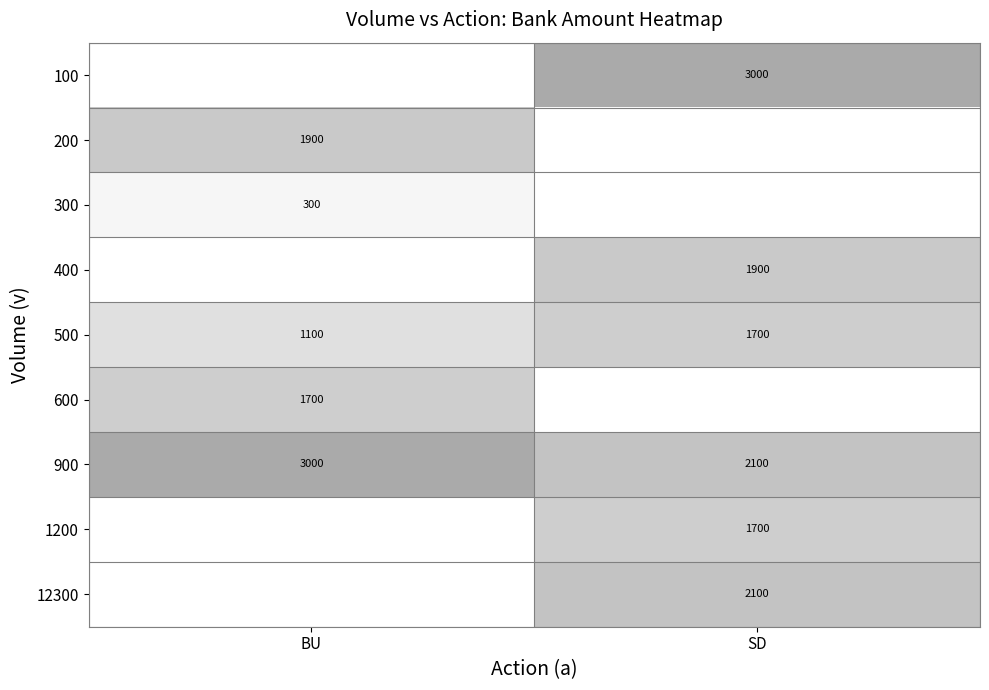

What is the average value of the 900 series?

2550